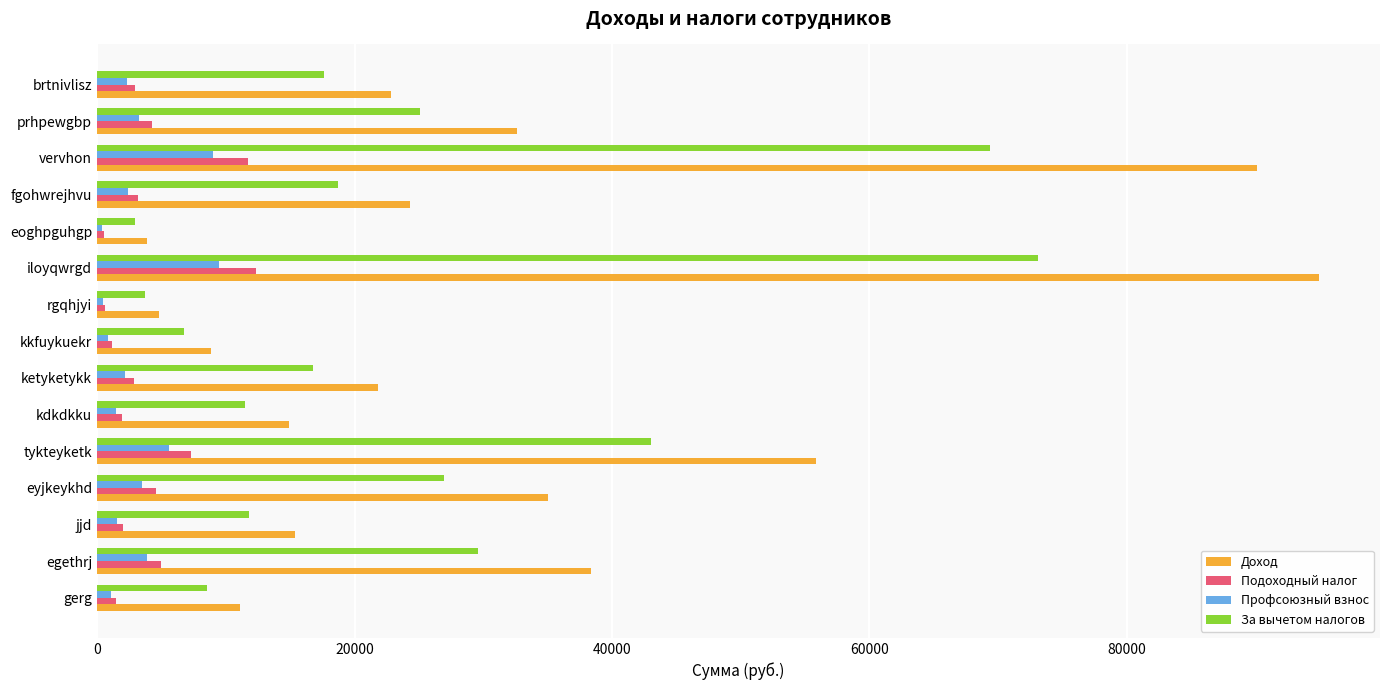

Is it true that Доход equals 24314.8 at fgohwrejhvu?

True